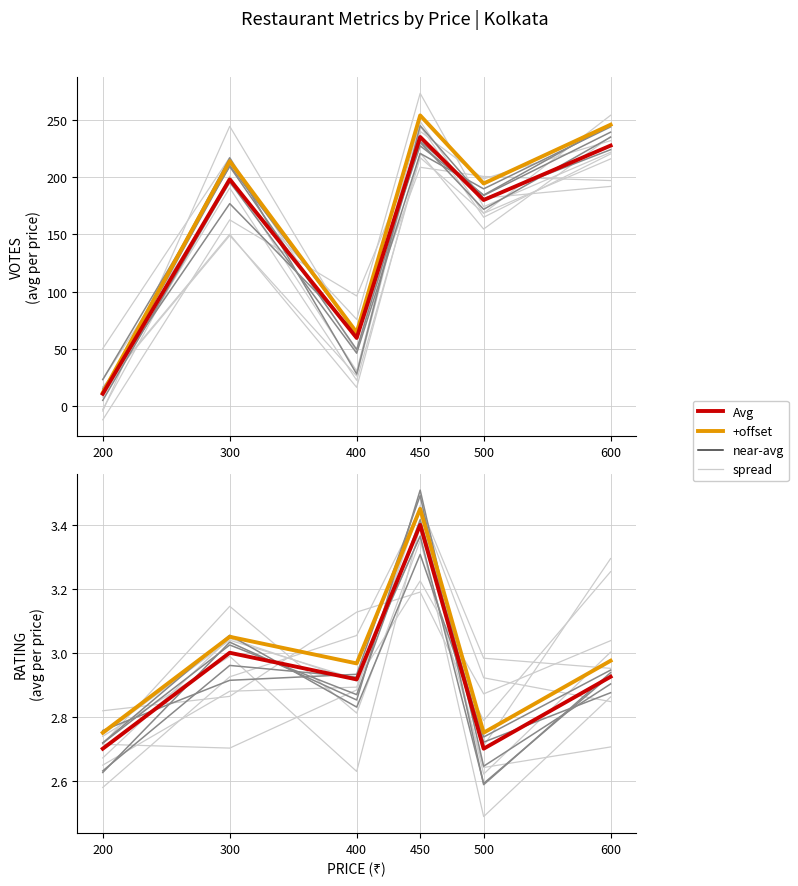

Which label corresponds to the largest value in the chart?

450